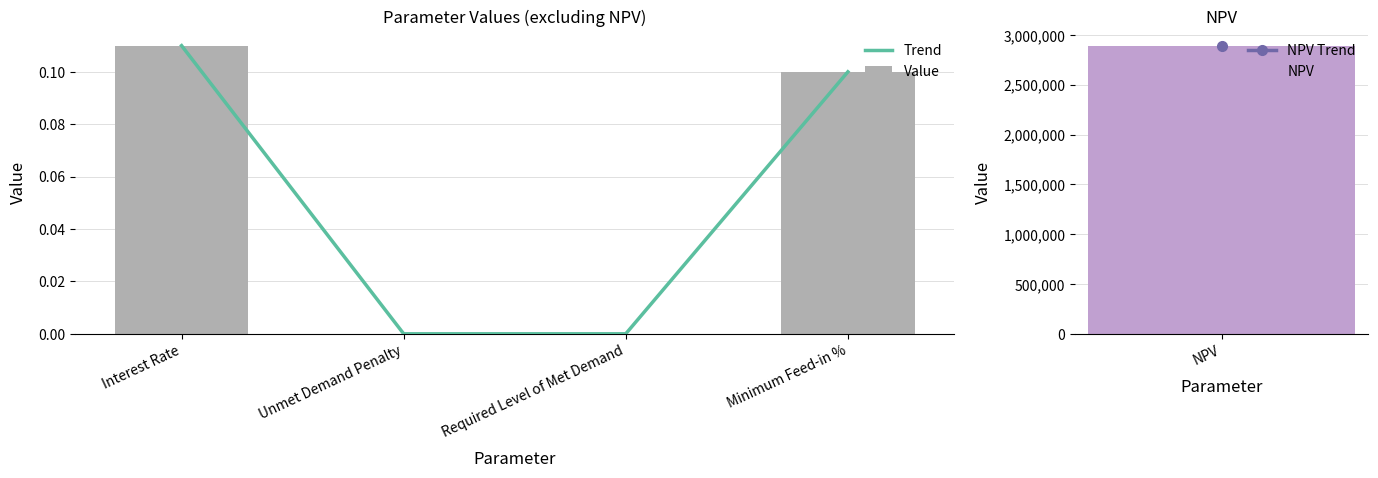

How many Value values are between 0 and 1?

4